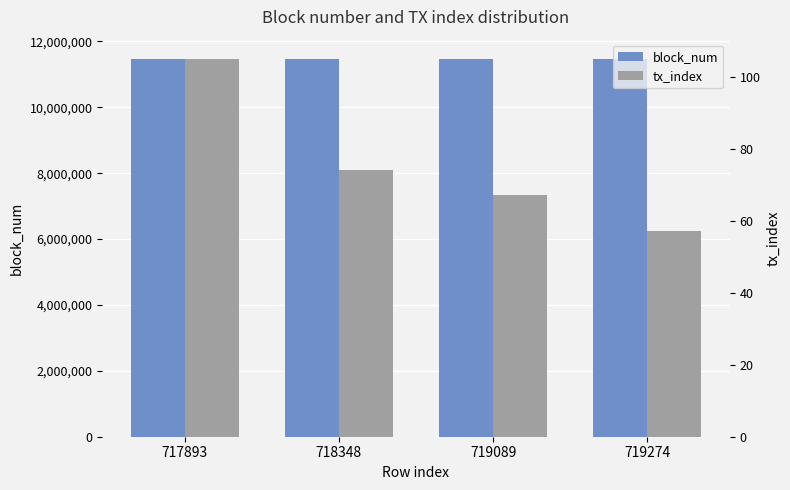

What is the greatest value displayed?

11478837